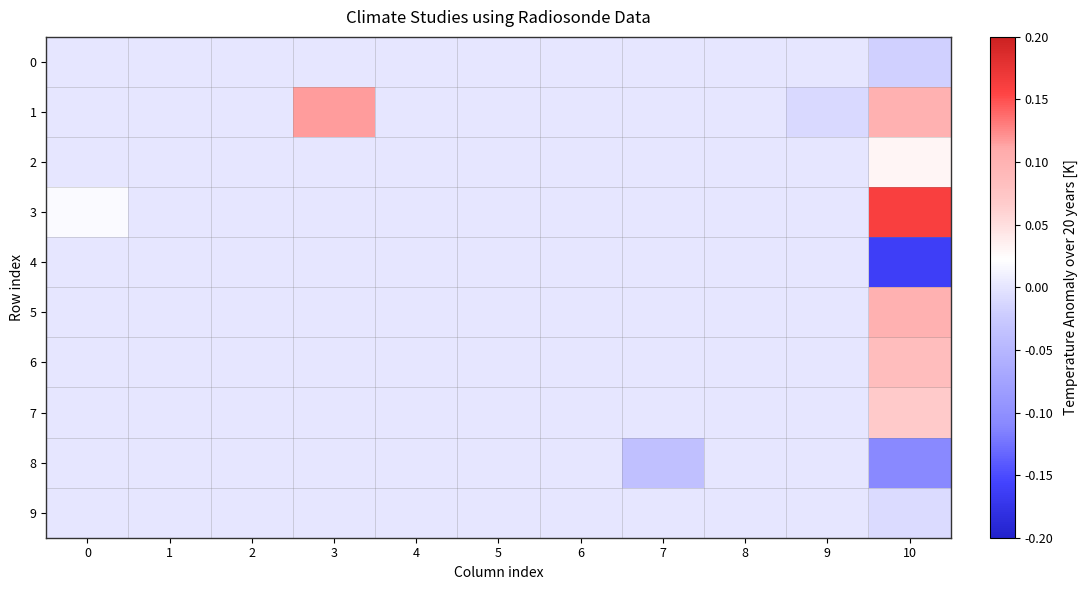

At which category does the chart reach its minimum across all series?

10